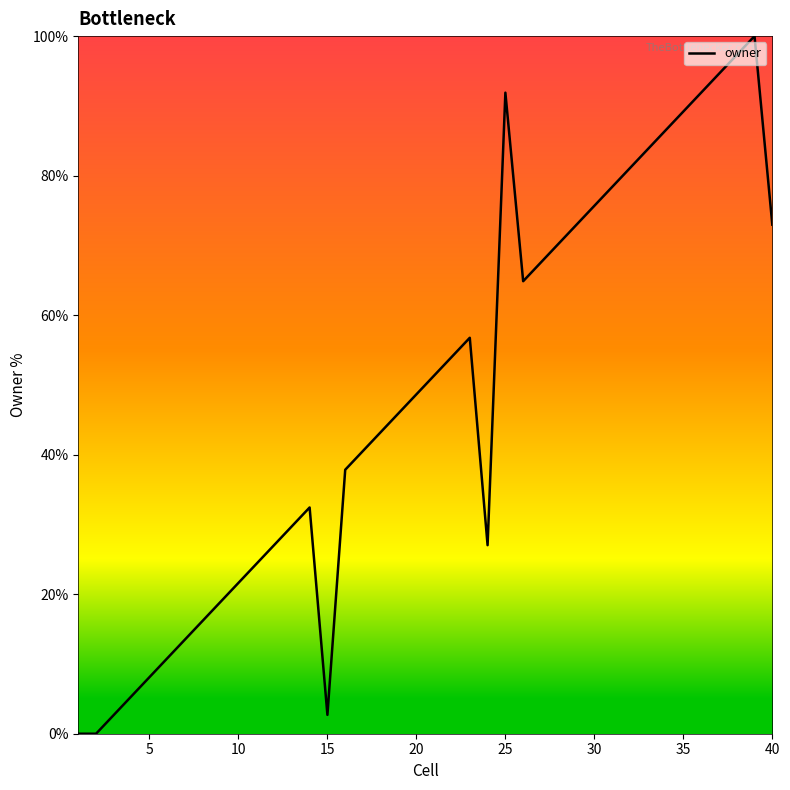

What is the difference between the maximum and minimum values?

100.0